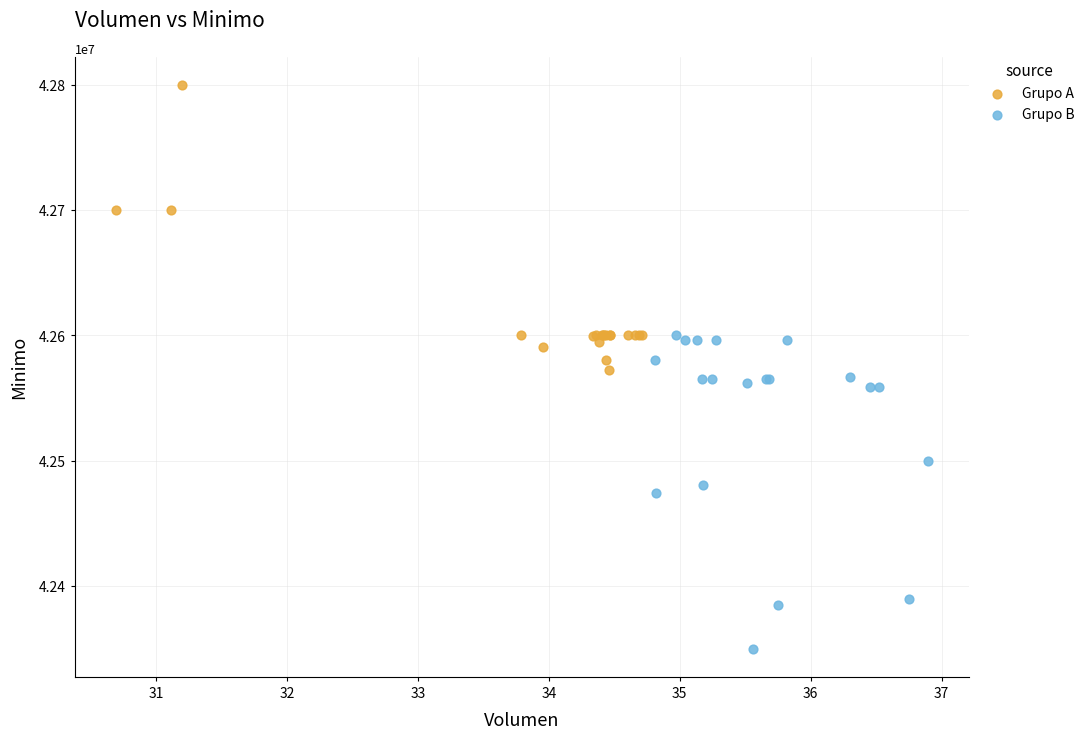

Which series contains the highest Y value?

Grupo A